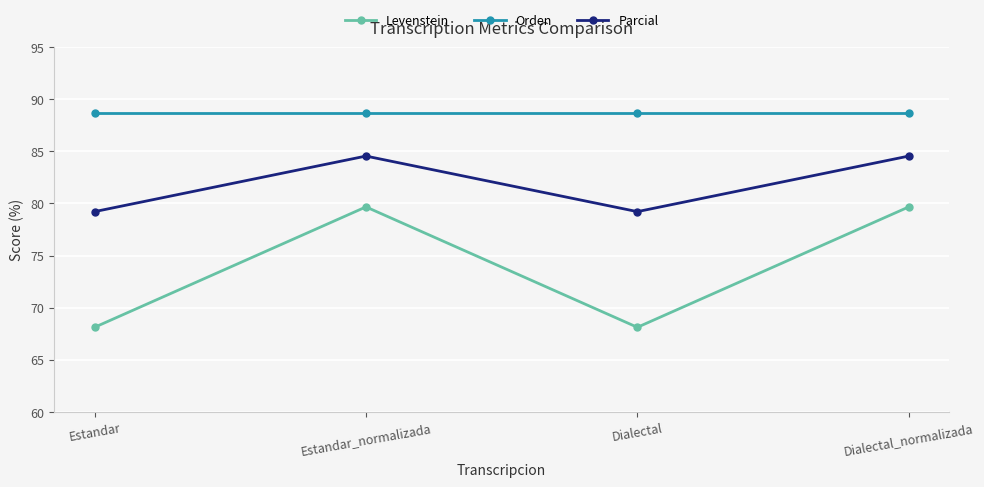

How many values in the Parcial series are below 84?

2